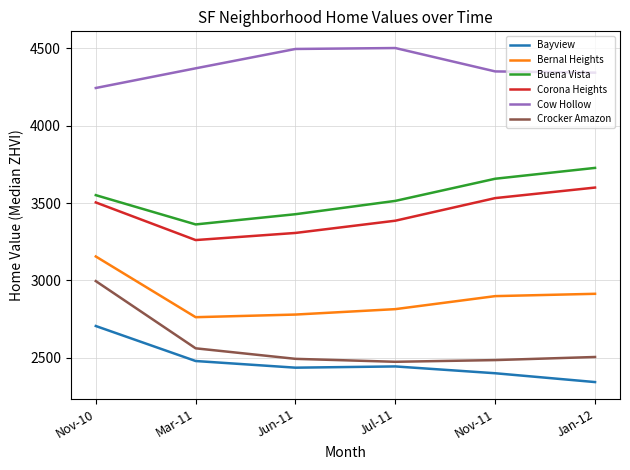

Is the value of Cow Hollow at Jan-12 greater than the value of Bernal Heights at Mar-11?

Yes